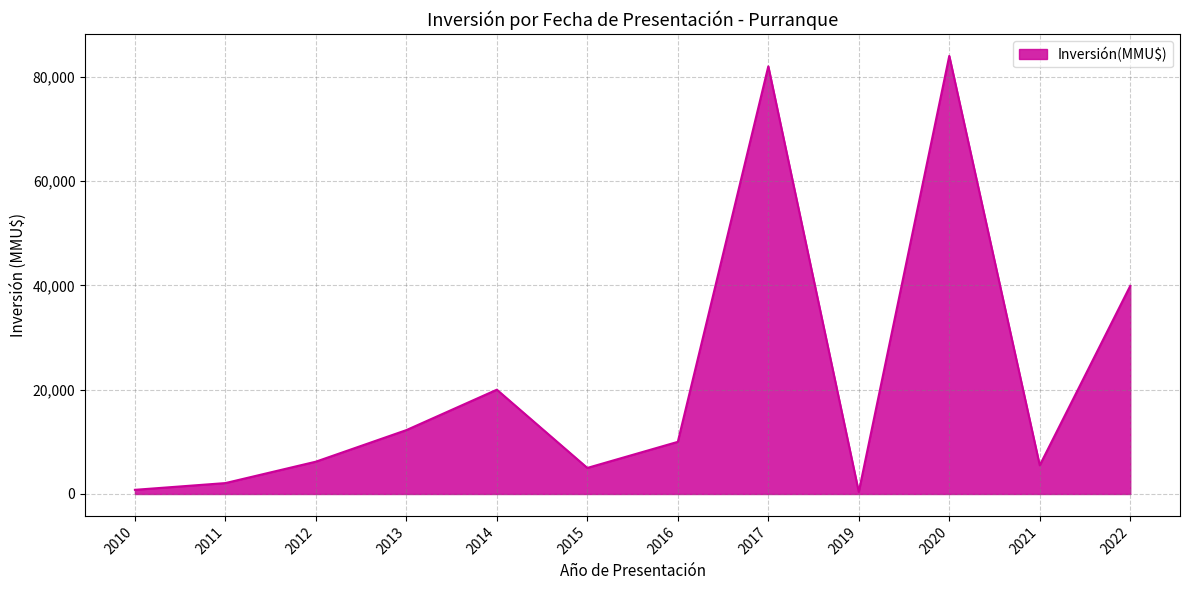

The chart shows a value of 6200 at 2012. True or false?

True